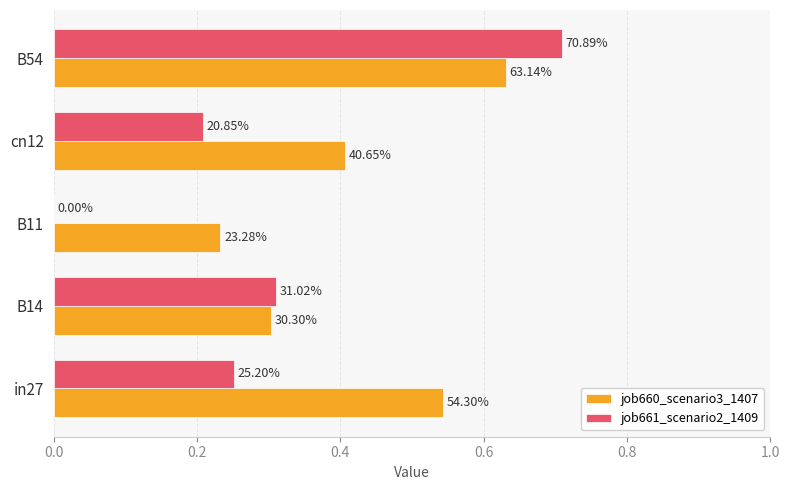

What is the difference between the second highest and second lowest values in the job661_scenario2_1409 series?

0.1